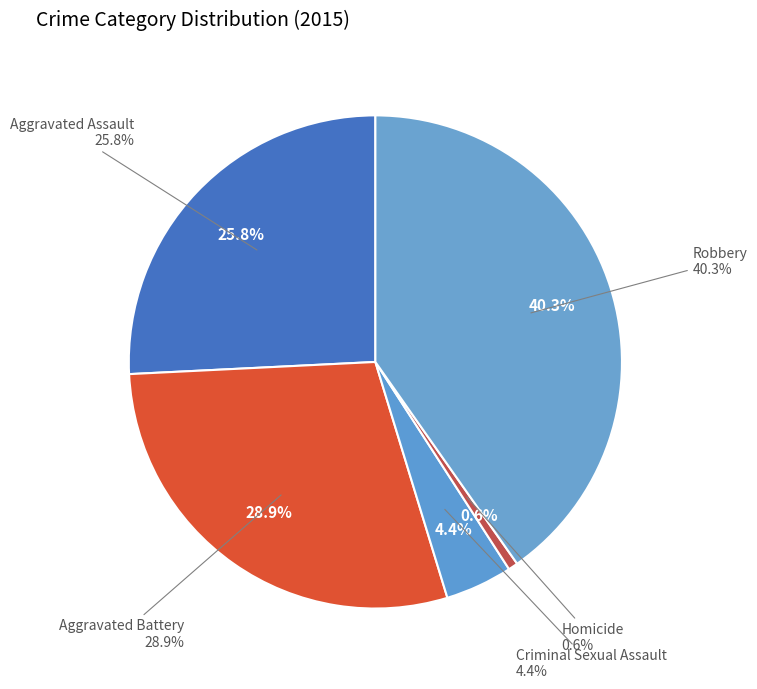

Is it true that Aggravated Battery is 38% of the pie?

False